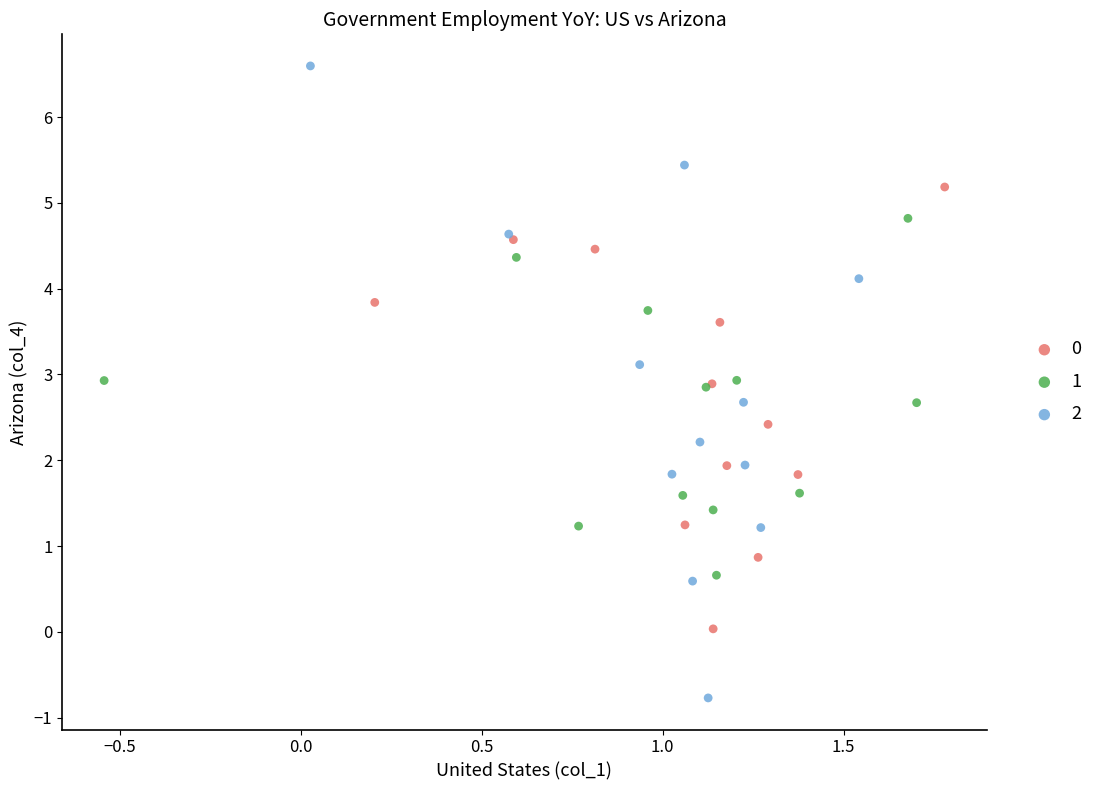

Which series reaches the minimum Y coordinate?

2